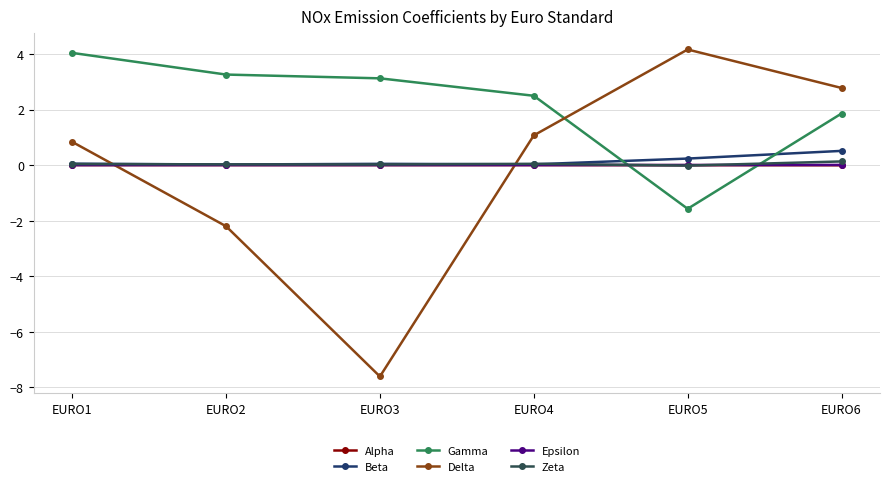

True or false: Beta has more than 1 points higher than both neighbors.

False